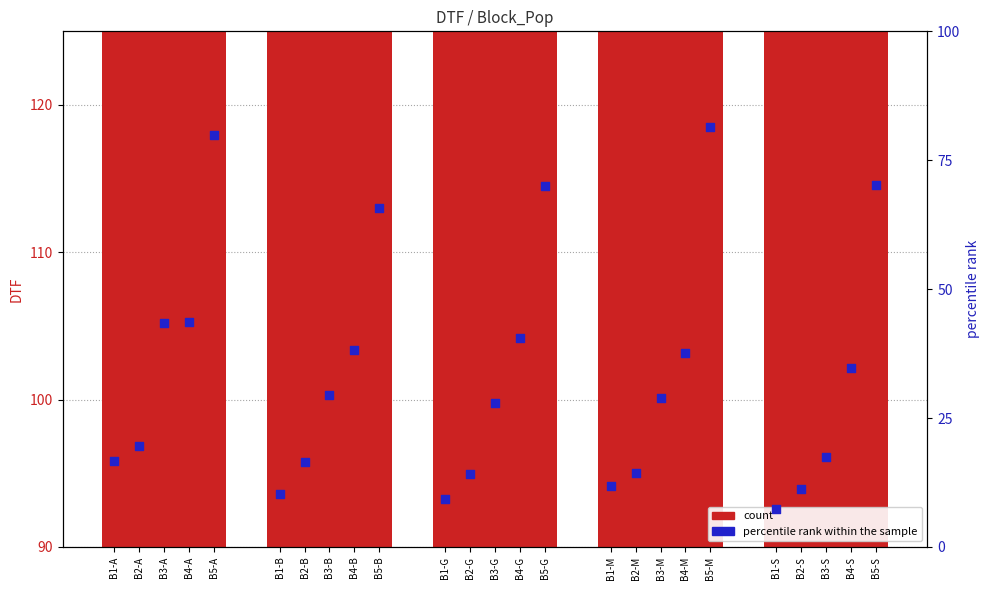

At how many categories does at least one series exceed 117?

2